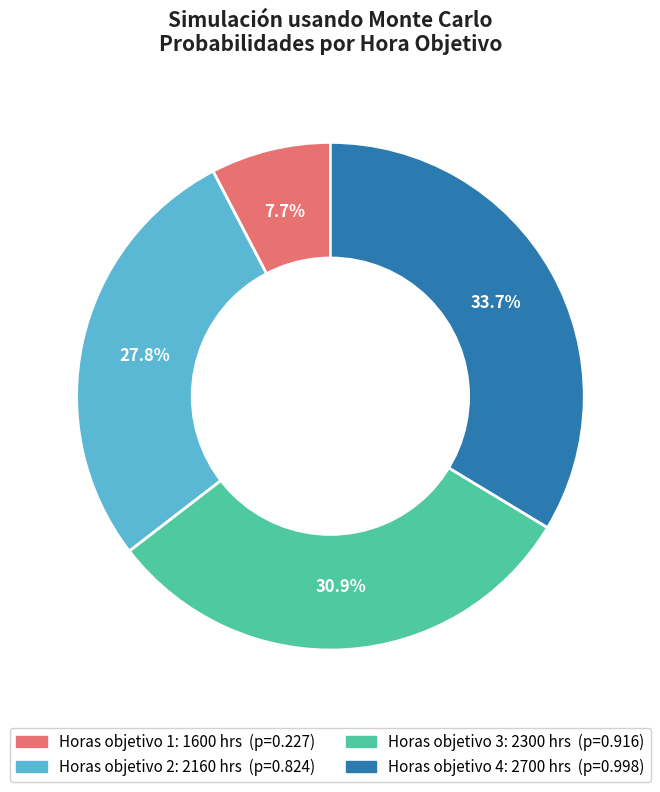

How many segments does this pie chart have?

4